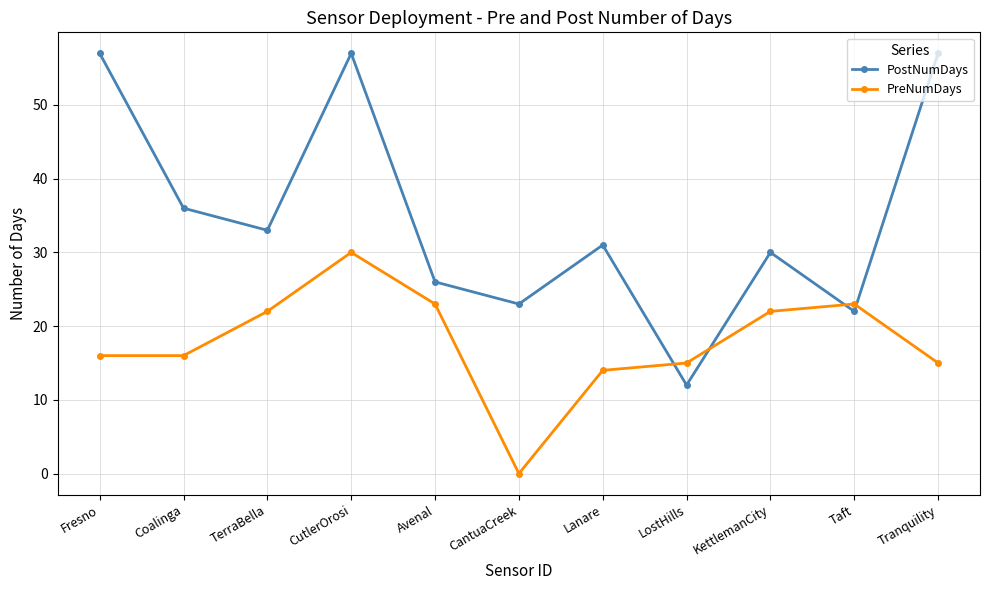

Which series changed the most between Coalinga and Taft?

PostNumDays